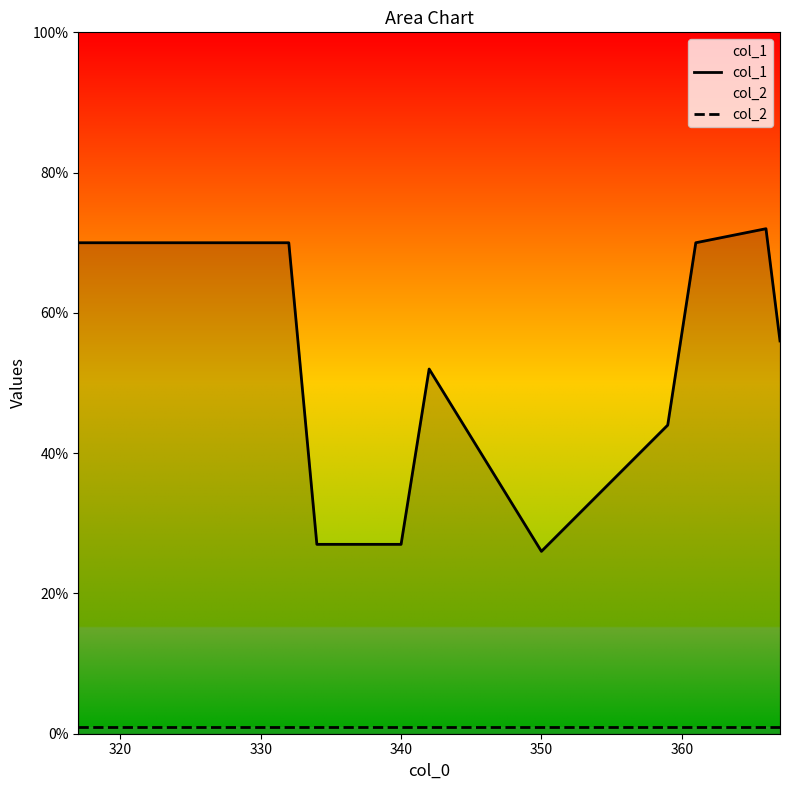

What are all the series names shown in the legend?

col_1, col_2